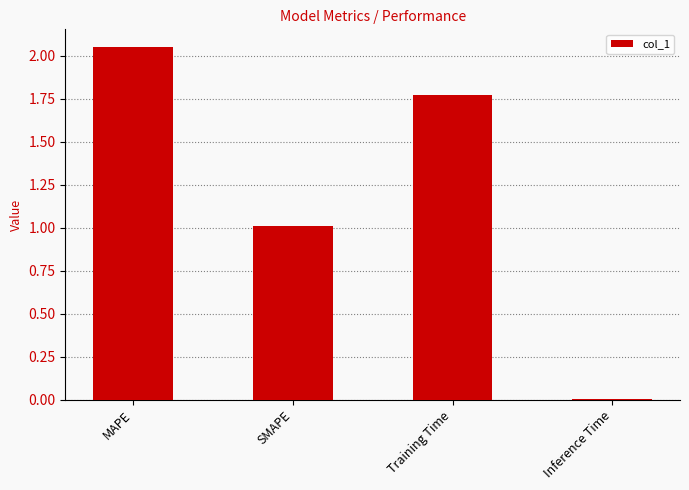

The value at Training Time is 2.6. True or false?

False